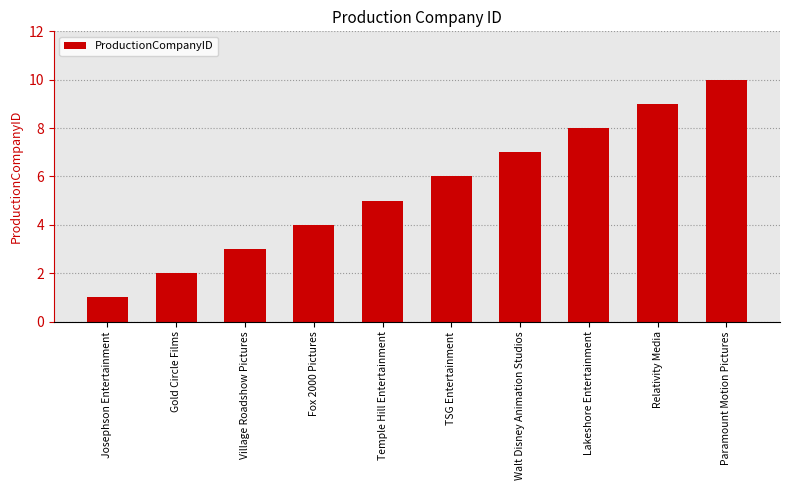

List the labels in order of value, smallest first.

Josephson Entertainment, Gold Circle Films, Village Roadshow Pictures, Fox 2000 Pictures, Temple Hill Entertainment, TSG Entertainment, Walt Disney Animation Studios, Lakeshore Entertainment, Relativity Media, Paramount Motion Pictures